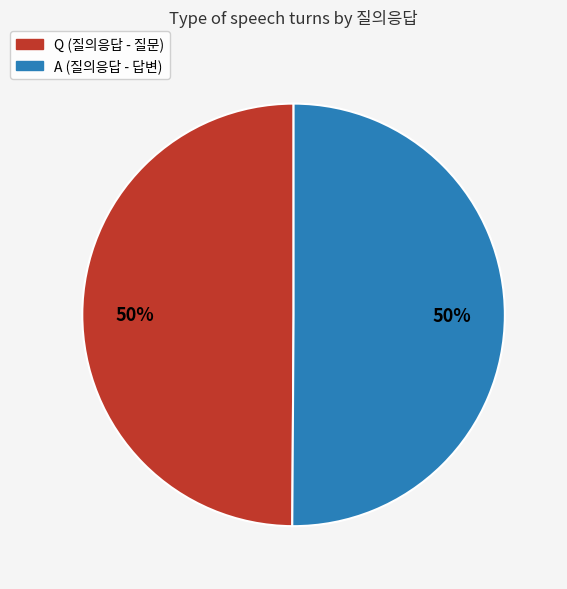

The A slice represents 50% of the pie. True or false?

True